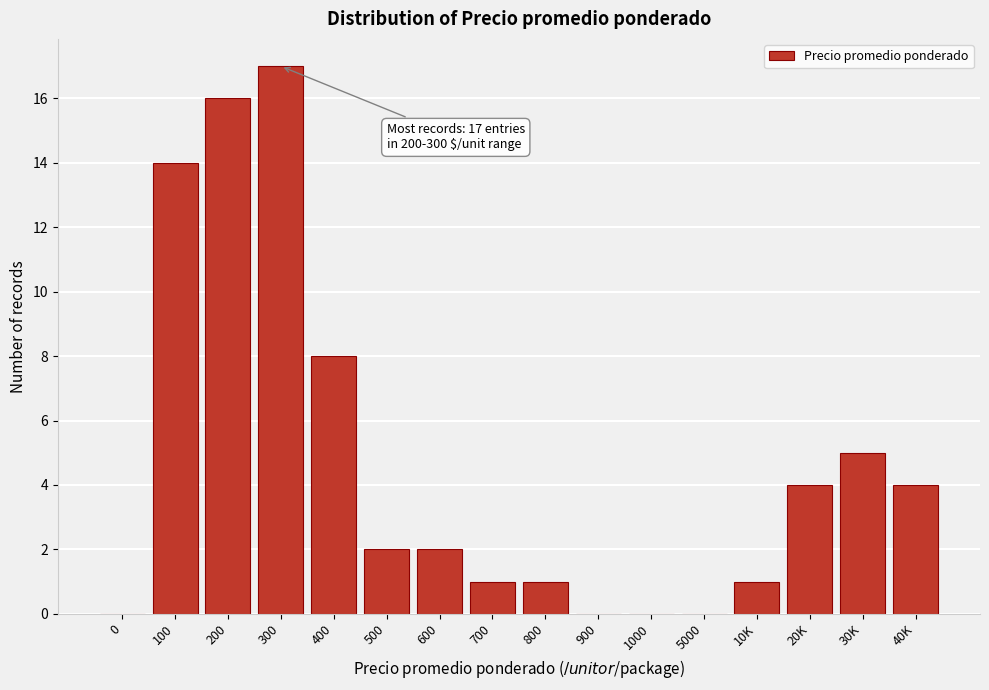

Reading right to left, transcribe all the data shown in this chart.

40K=4	30K=5	20K=4	10K=1	5000=0	1000=0	900=0	800=1	700=1	600=2	500=2	400=8	300=17	200=16	100=14	0=0